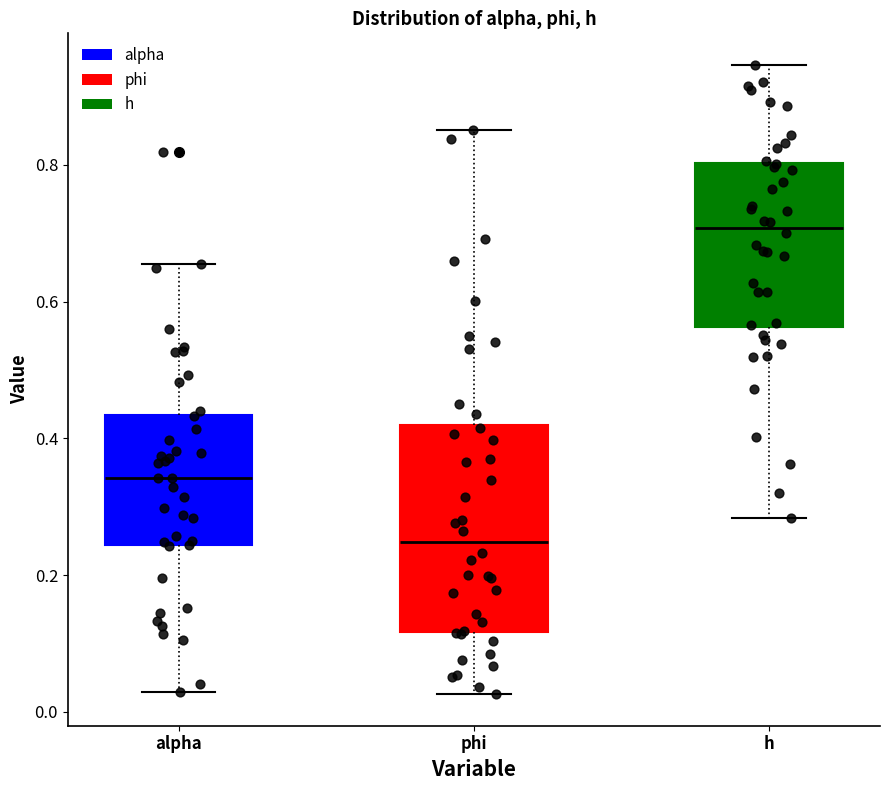

Reading left to right, read every box against the y-axis: the position of its median line, the range the box covers, and the ends of its whiskers. The values are not printed on the chart, so give them approximately, as read against the axis.

alpha: median 0.34, box 0.24 to 0.44, whiskers 0.02 to 0.66
phi: median 0.24, box 0.12 to 0.42, whiskers 0.02 to 0.86
h: median 0.70, box 0.56 to 0.80, whiskers 0.28 to 0.94